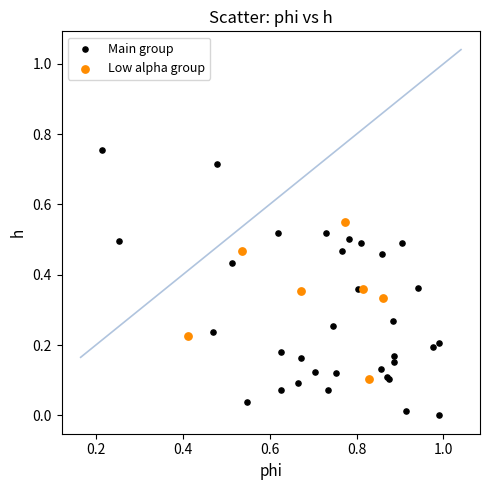

Which series reaches the maximum Y coordinate?

Main group